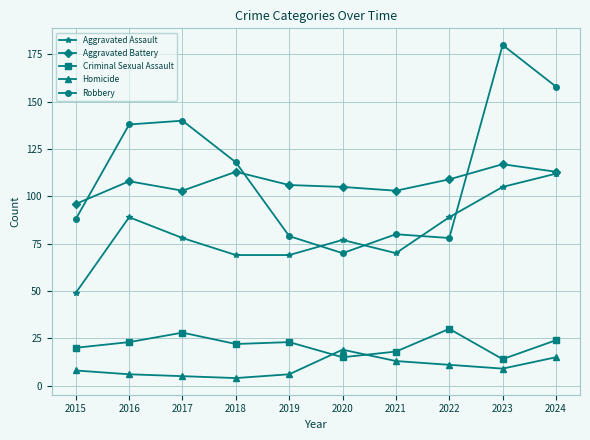

What is the spread (max minus min) of values at 2024?

143